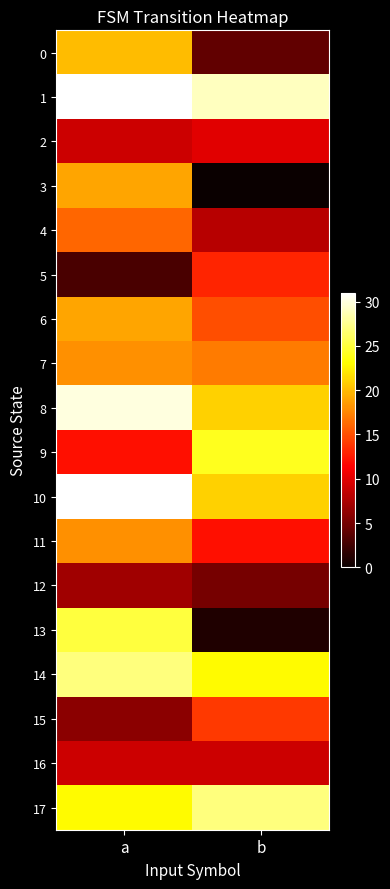

Count the number of data series in this chart.

18